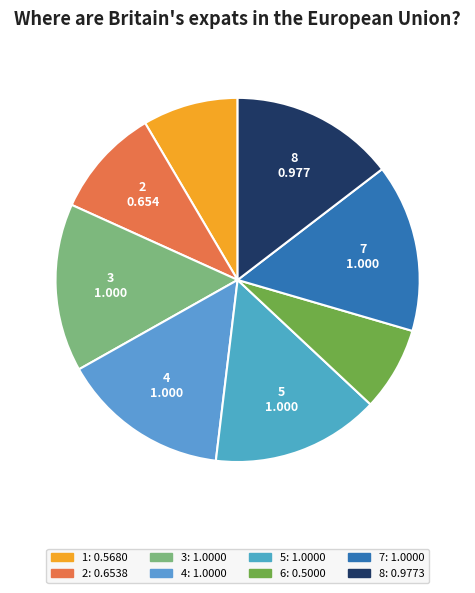

How many slices are in this pie chart?

8